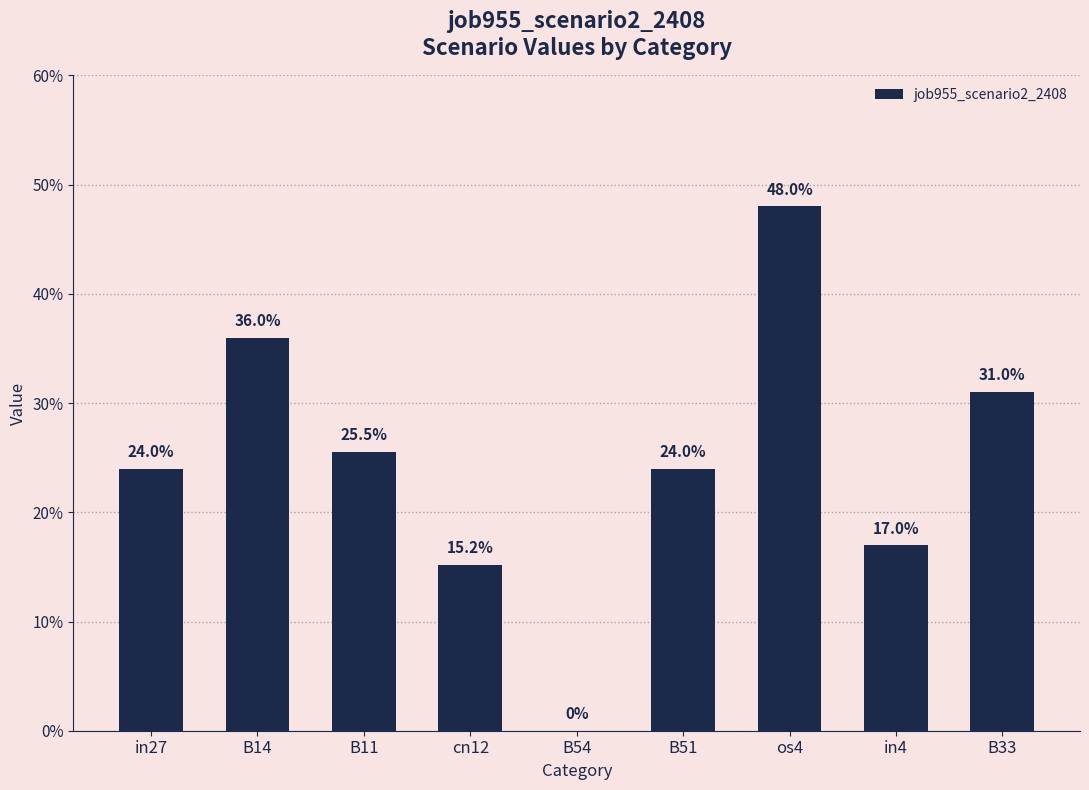

What is the label of the 8th bar from the right?

B14